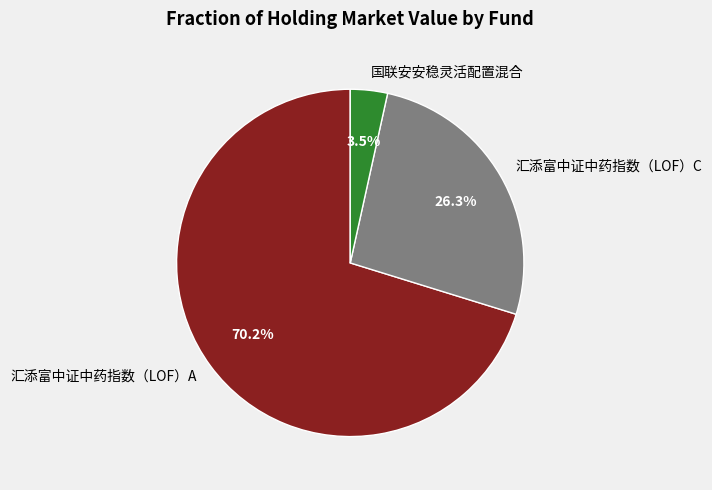

How many slices are in this pie chart?

3